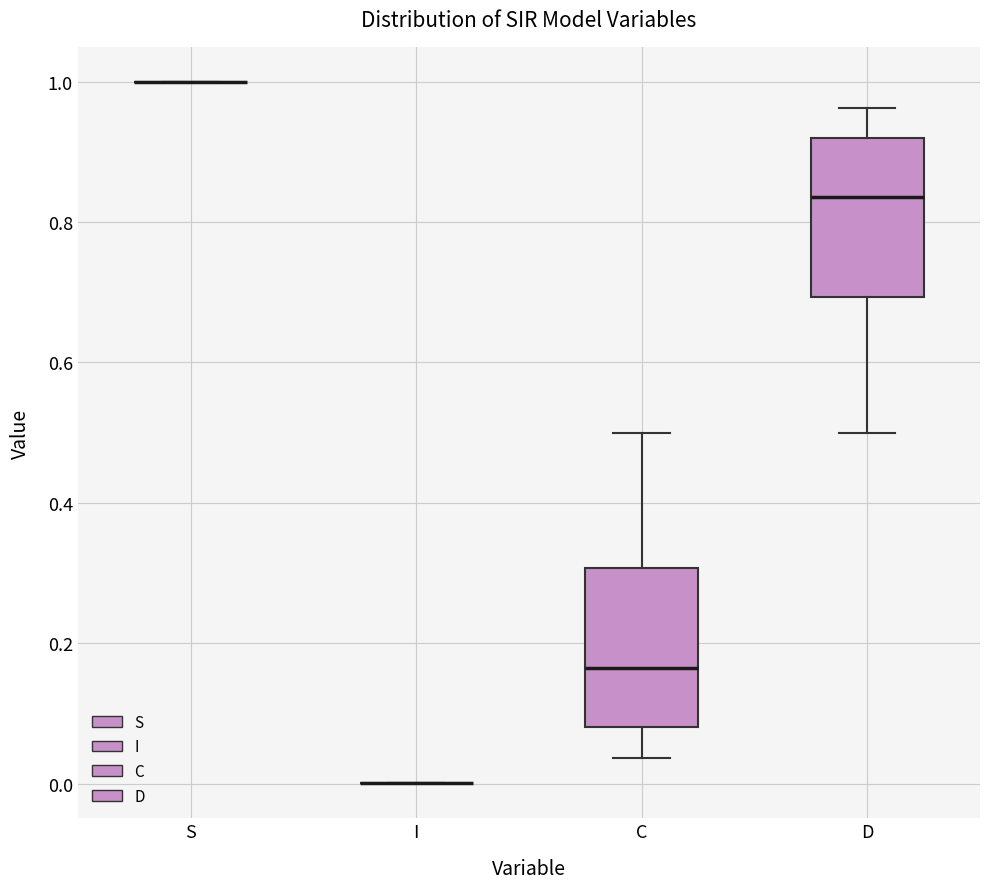

Reading left to right, transcribe this box plot: for each box, give where its median line is, the range the box spans, and where its two whiskers end, as read against the y-axis. The values are not printed on the chart, so give them approximately, as read against the axis.

S: box collapsed to a line at 1.00, whiskers 1.00 to 1.00
I: box collapsed to a line at 0.00, whiskers 0.00 to 0.00
C: median 0.16, box 0.08 to 0.30, whiskers 0.04 to 0.50
D: median 0.84, box 0.70 to 0.92, whiskers 0.50 to 0.96